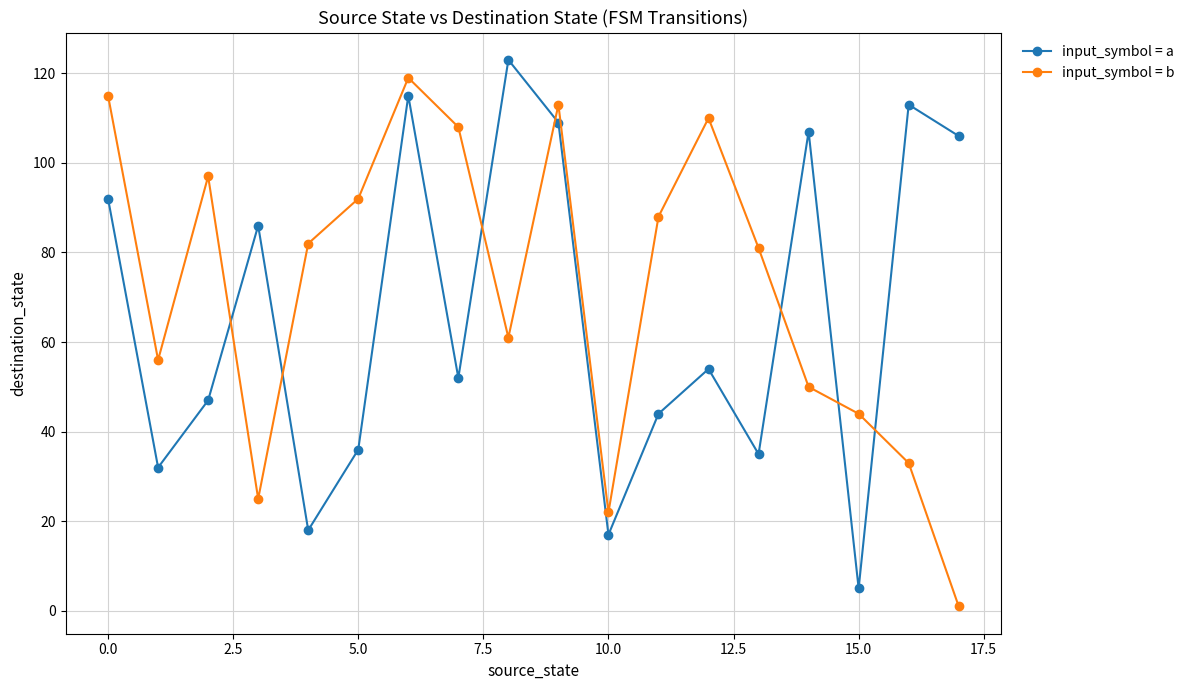

True or false: input_symbol = b has more than 2 points higher than both neighbors.

True